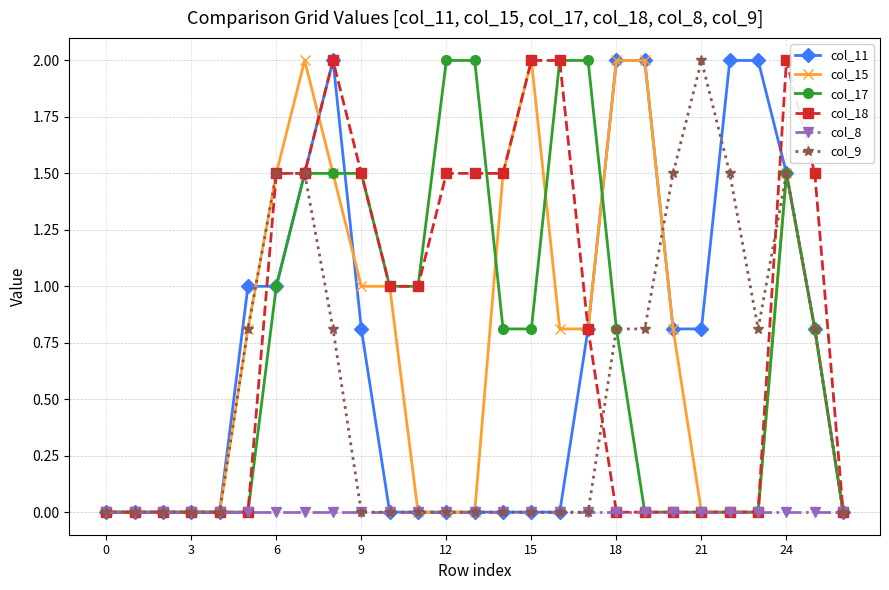

What is the maximum value shown in the chart?

2.0